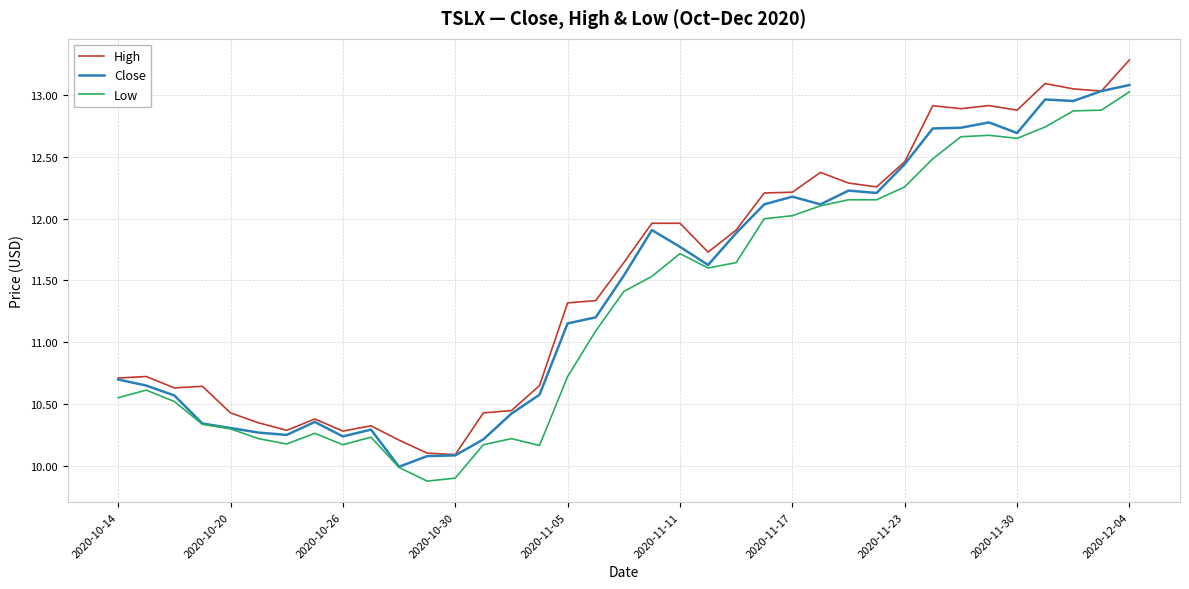

What is the greatest value displayed?

13.3